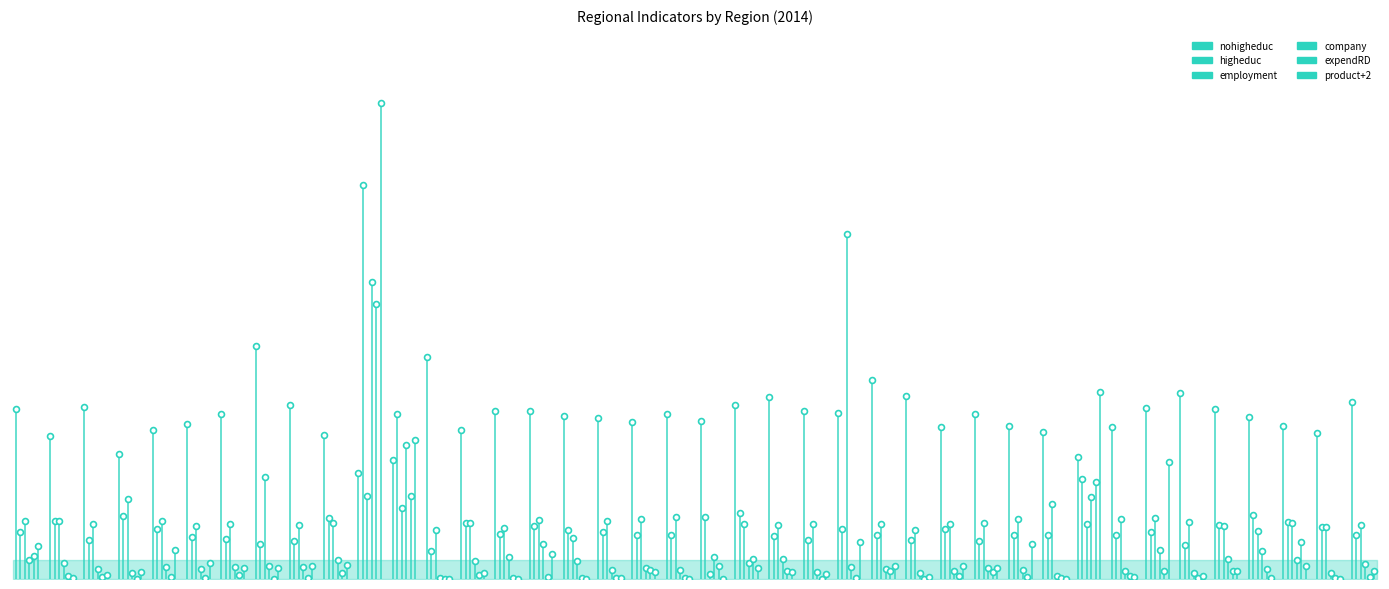

Which series reaches the minimum Y coordinate?

expendRD